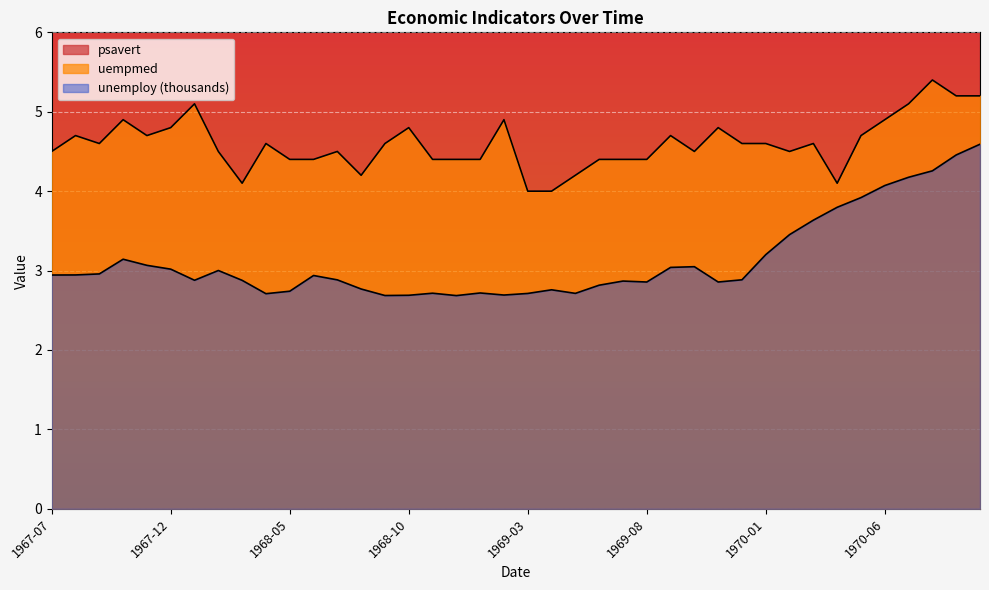

What is the difference between the maximum and minimum values in the uempmed series?

1.4